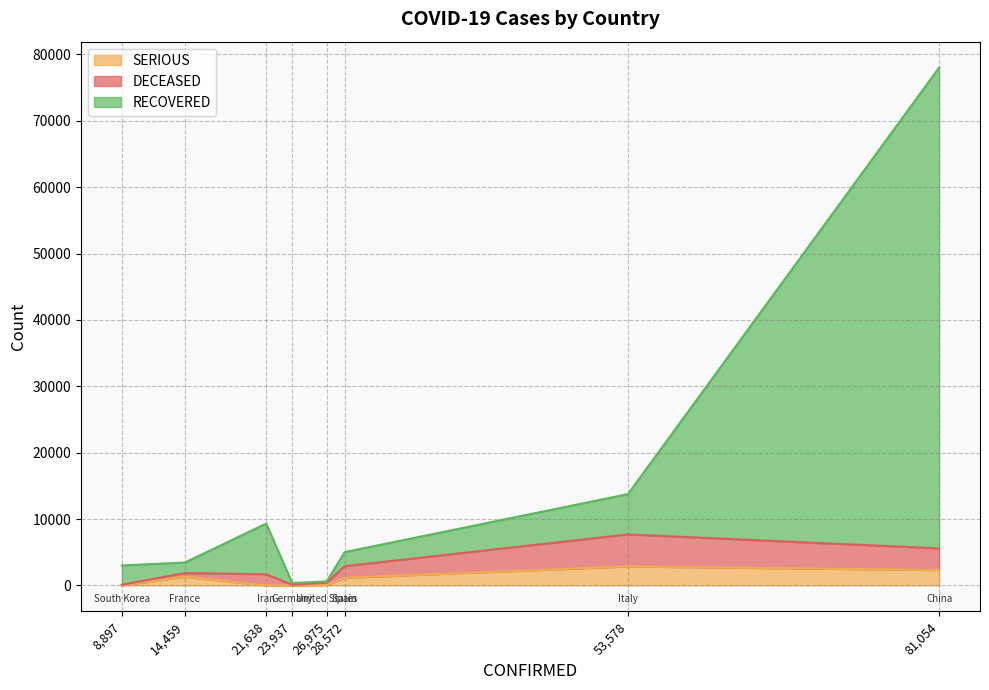

What is the maximum value for SERIOUS?

2857